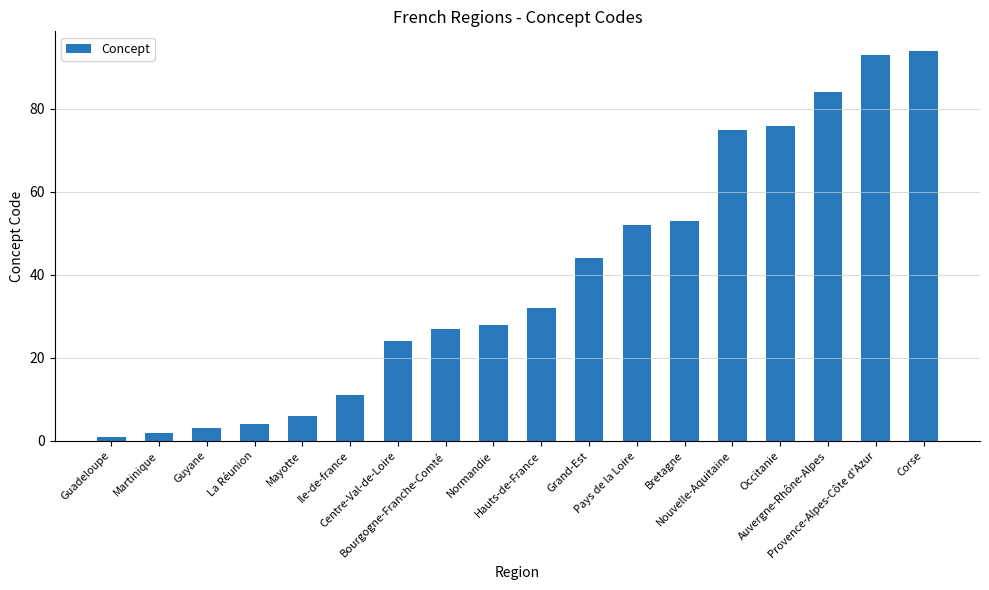

What is the label of the 8th bar from the right?

Grand-Est